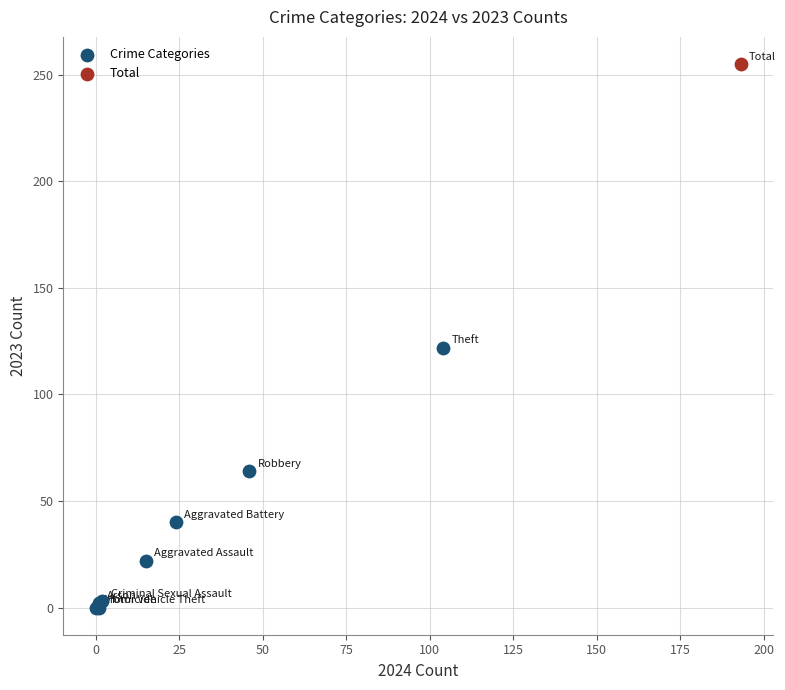

What are all the series names shown in the legend?

Crime Categories, Total